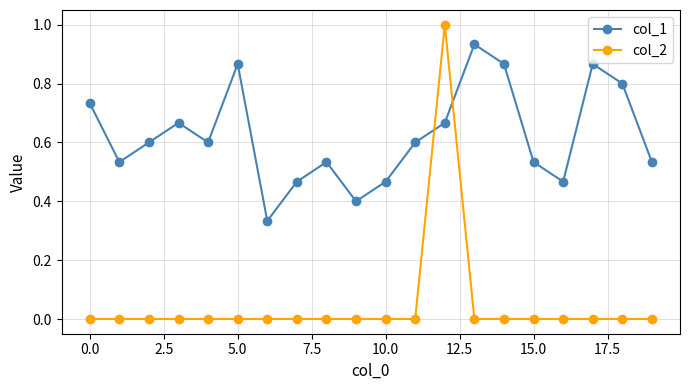

Which series has the largest range (max minus min)?

col_2